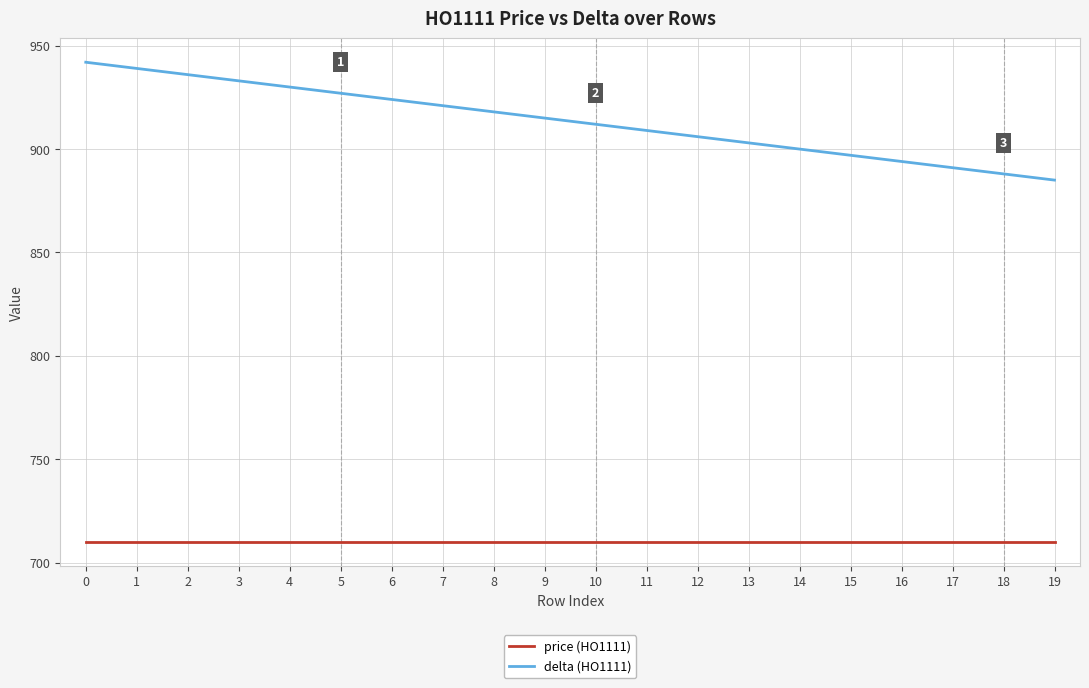

True or false: delta (HO1111) and price (HO1111) intersect in this chart.

False